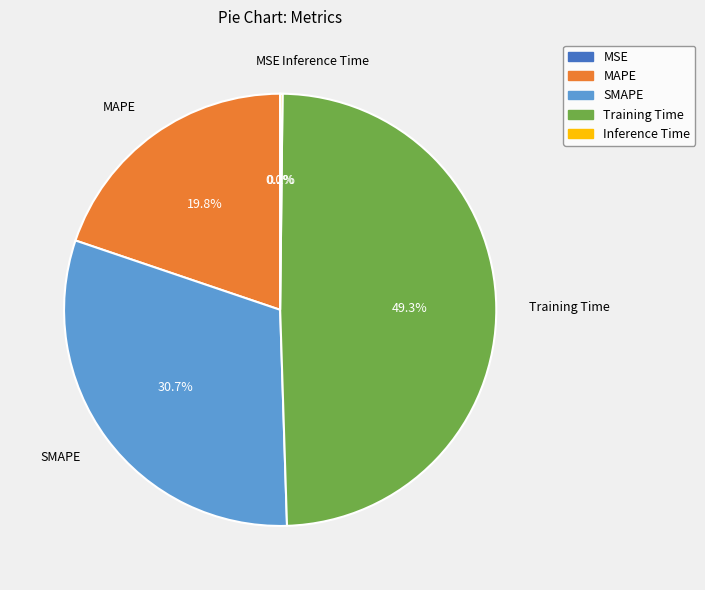

To the nearest percent, what portion does Training Time represent?

49%